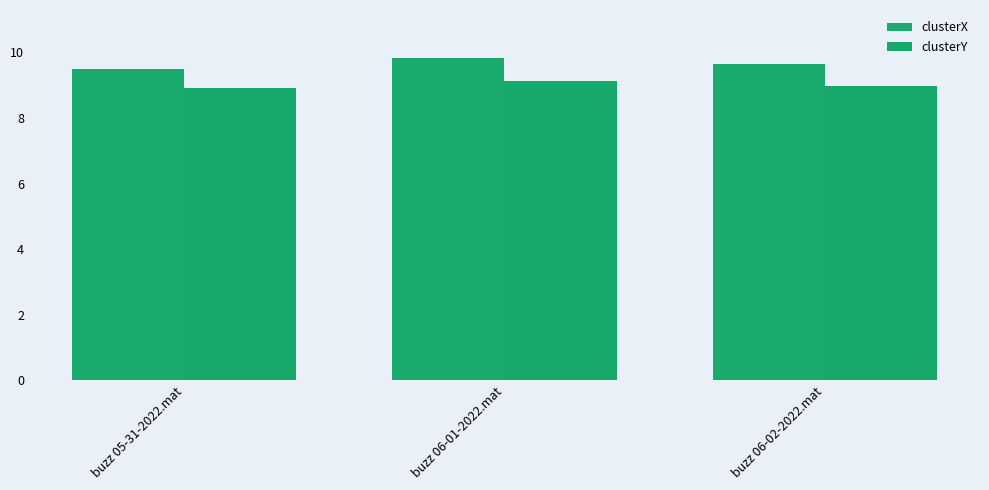

How many clusterX values are between 9 and 10?

3